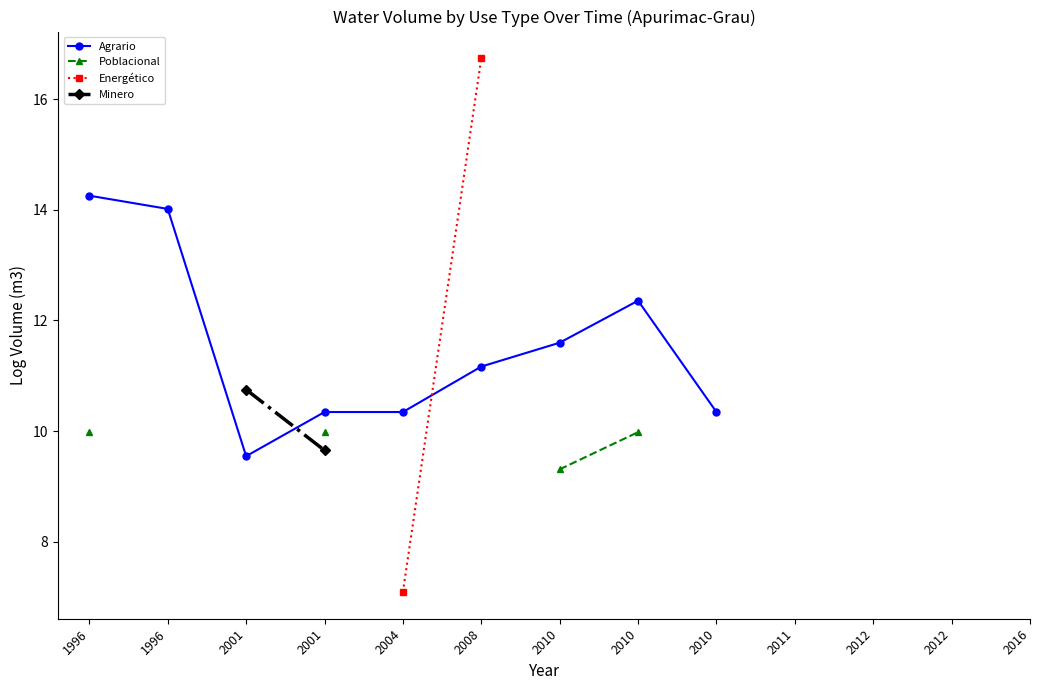

Where does the Agrario series first go above 12?

1996